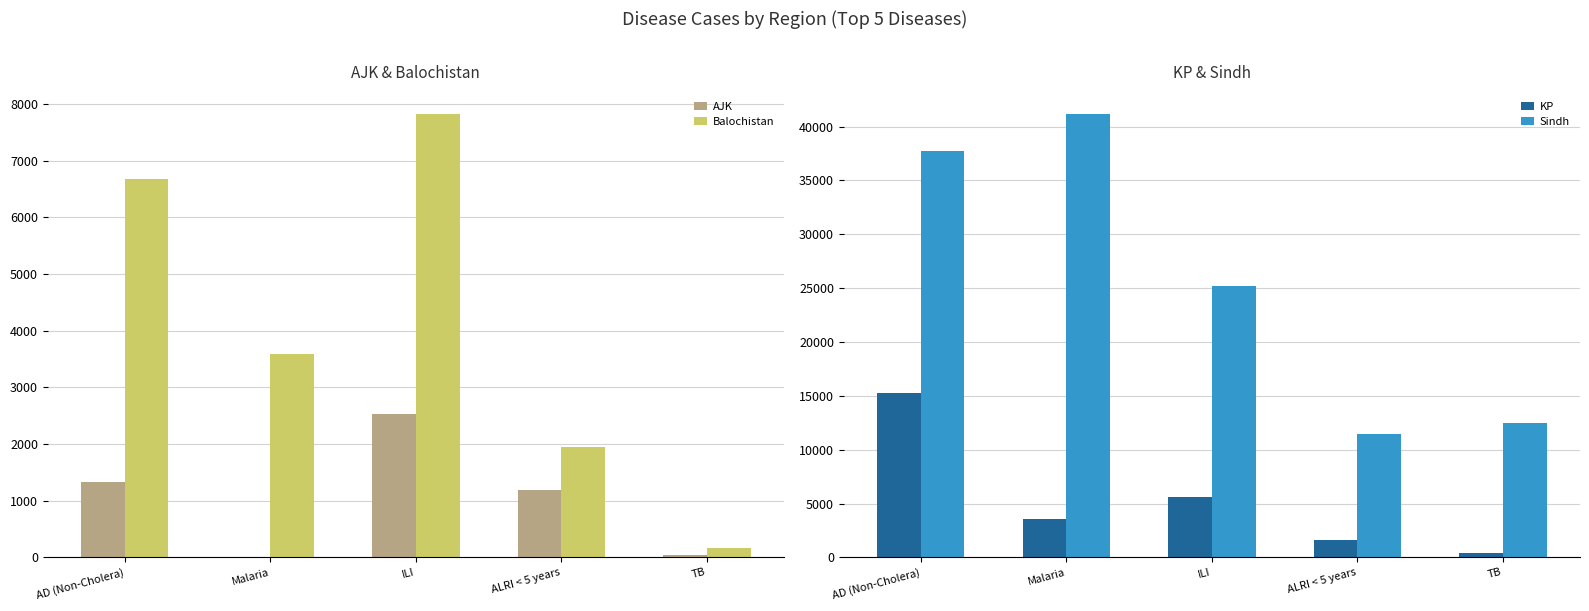

What are all the series names shown in the legend?

AJK, Balochistan, KP, Sindh